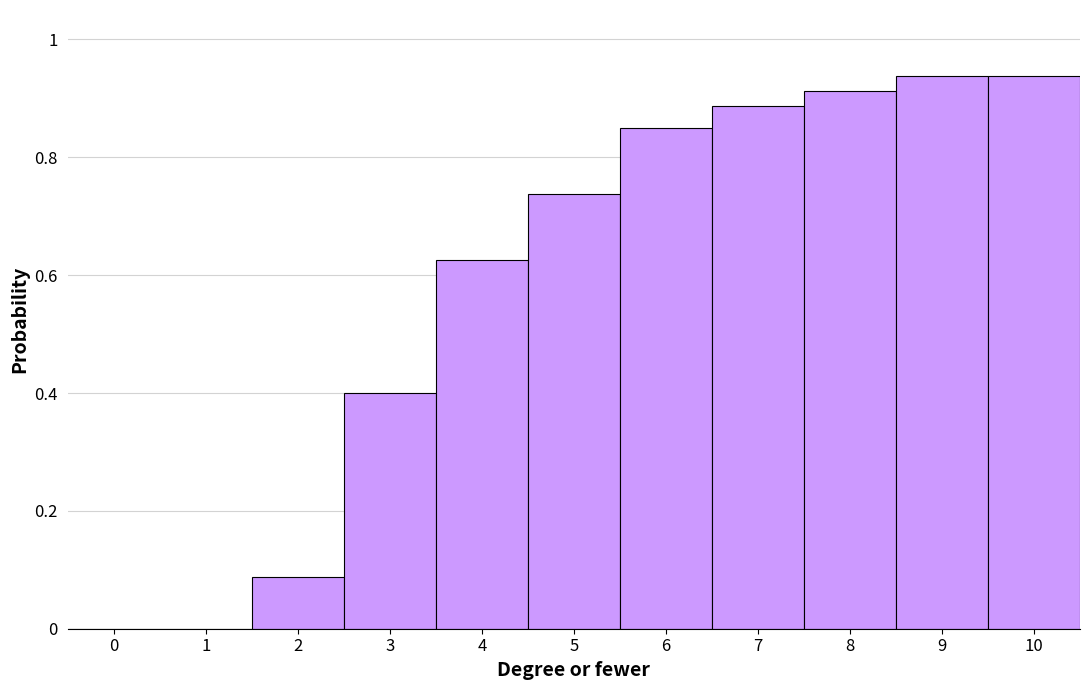

Reading left to right, transcribe this chart: for each bar, give the range it covers on the x-axis and its height. The values are not printed on the chart, so give them approximately, as read against the axis.

-0.5 to 0.5: 0
0.5 to 1.5: 0
1.5 to 2.5: 0.08
2.5 to 3.5: 0.40
3.5 to 4.5: 0.62
4.5 to 5.5: 0.74
5.5 to 6.5: 0.86
6.5 to 7.5: 0.88
7.5 to 8.5: 0.92
8.5 to 9.5: 0.94
9.5 to 10.5: 0.94